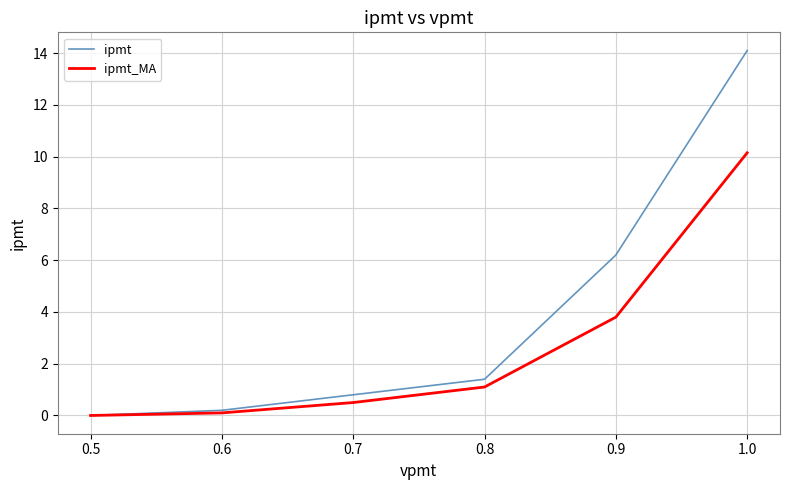

Rank the series at 0.9 from lowest to highest value.

ipmt_MA, ipmt